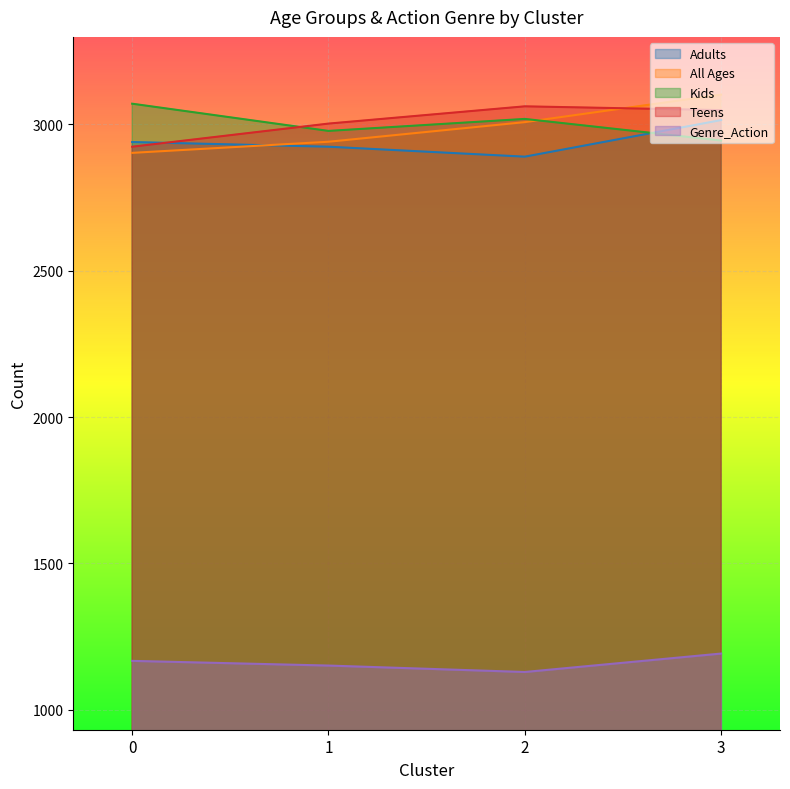

At which category is the sum across all series the highest?

3